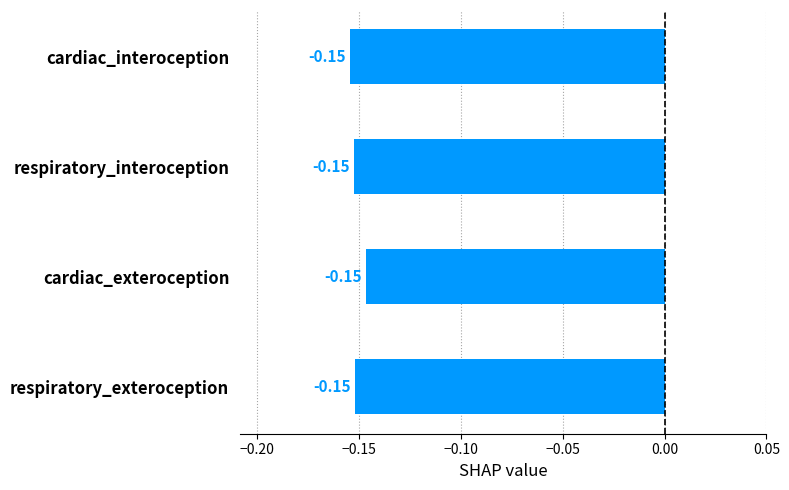

What is the sum of the values at respiratory_interoception and respiratory_exteroception?

-0.3